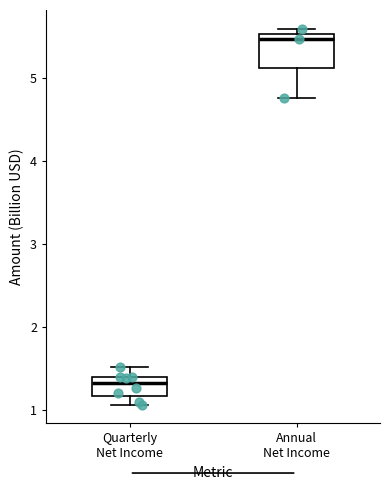

Reading left to right, transcribe this box plot: for each box, give where its median line is, the range the box spans, and where its two whiskers end, as read against the y-axis. The values are not printed on the chart, so give them approximately, as read against the axis.

Quarterly Net Income: median 1.3, box 1.2 to 1.4, whiskers 1.1 to 1.5
Annual Net Income: median 5.5 (just below the box's upper edge), box 5.1 to 5.5, whiskers 4.8 to 5.6